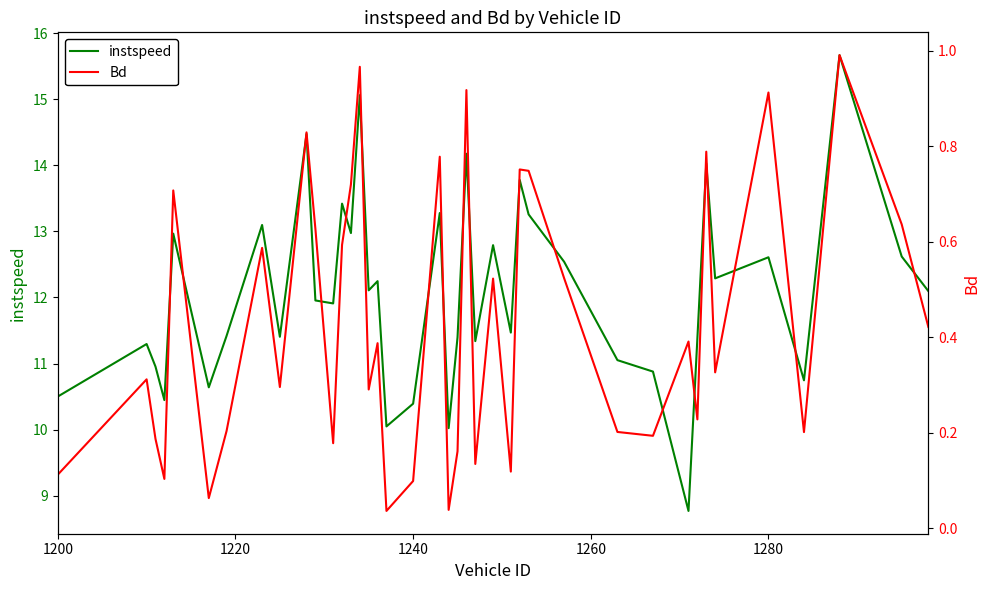

What is the minimum value for instspeed?

8.8